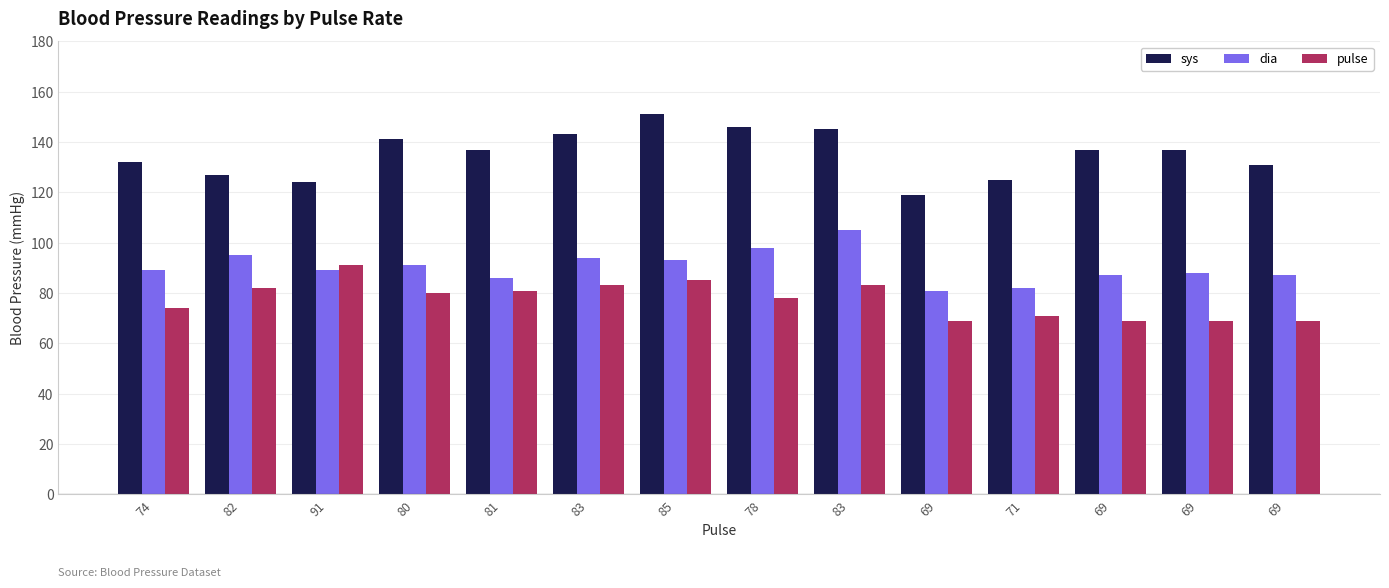

How many series are shown in this chart?

3